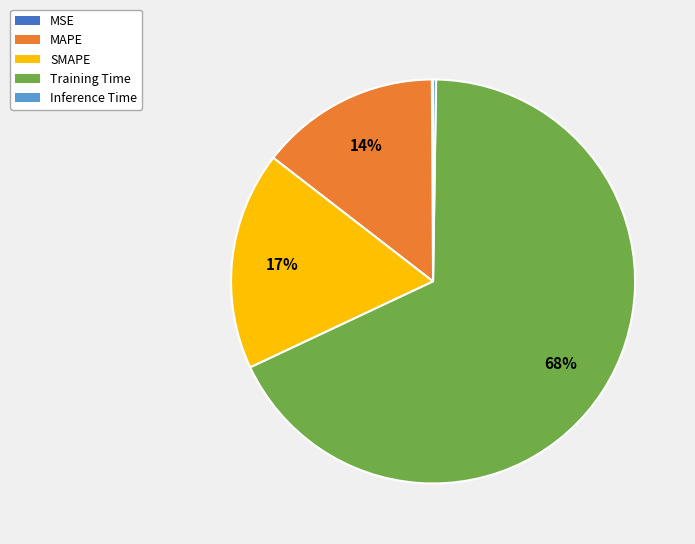

To the nearest percent, what percentage of the pie is MAPE?

14%